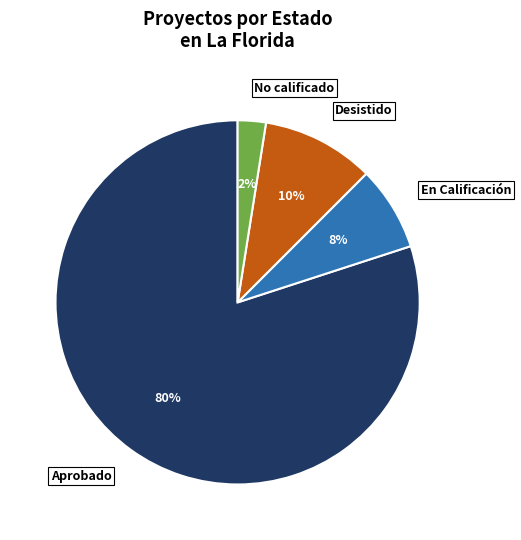

Do No calificado and Desistido together represent more than half of the pie?

No